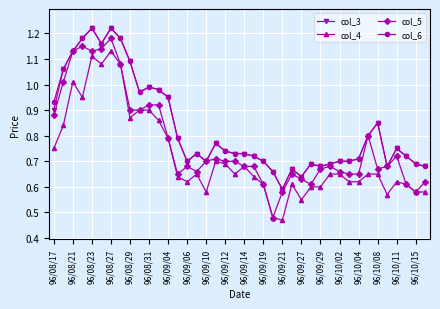

Which series has the largest range (max minus min)?

col_5